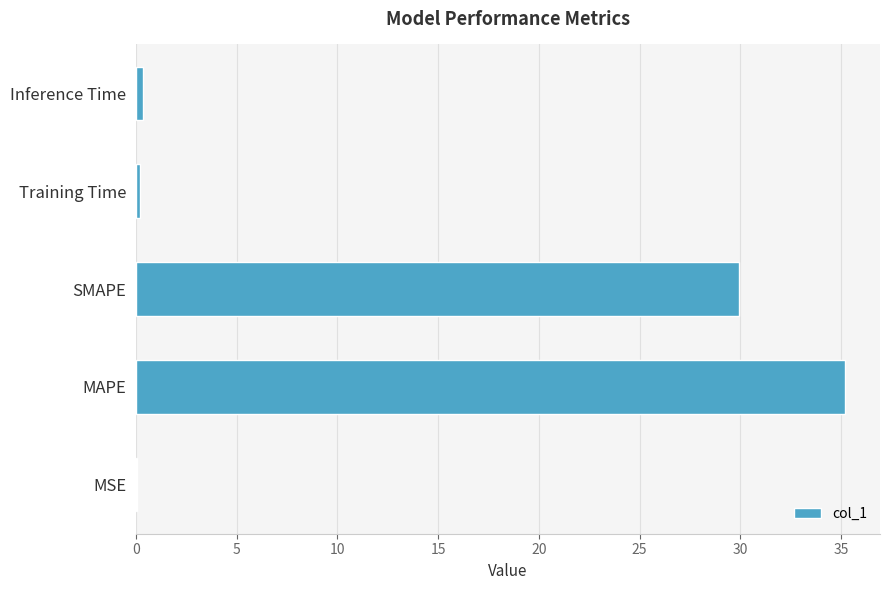

What is the greatest value displayed?

35.2